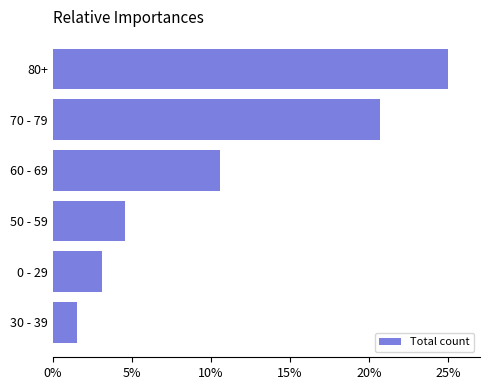

Does the chart contain any negative values?

No